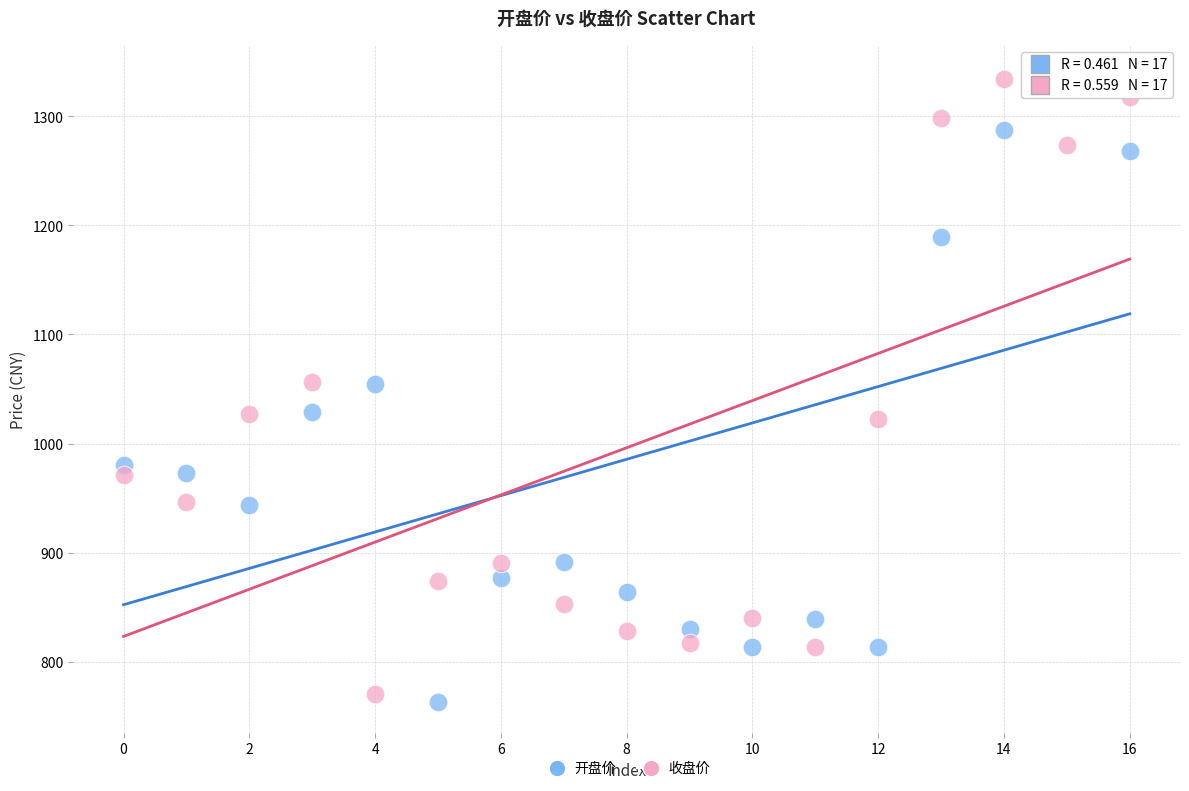

Across all data points, what is the range of Y values (max minus min)?

573.2